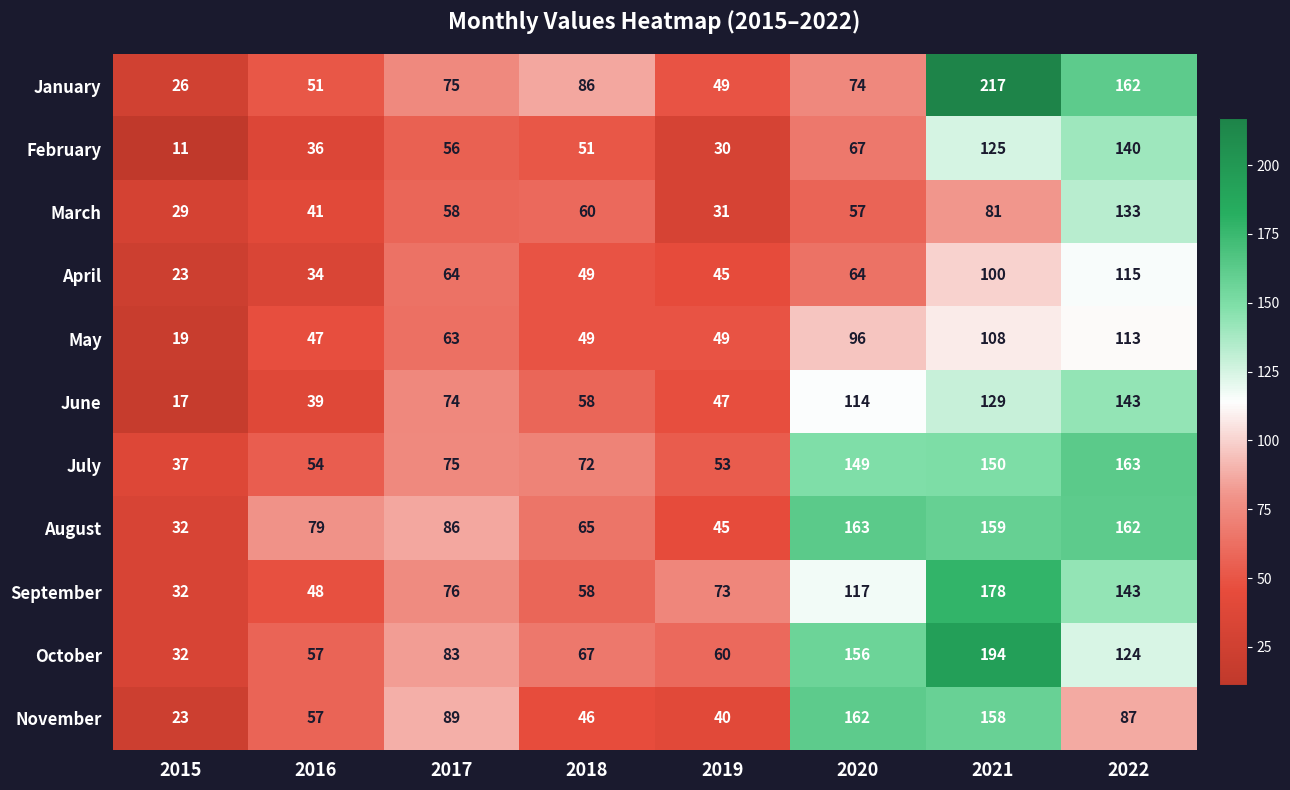

What is the sum of the February values at 2019 and 2022?

170